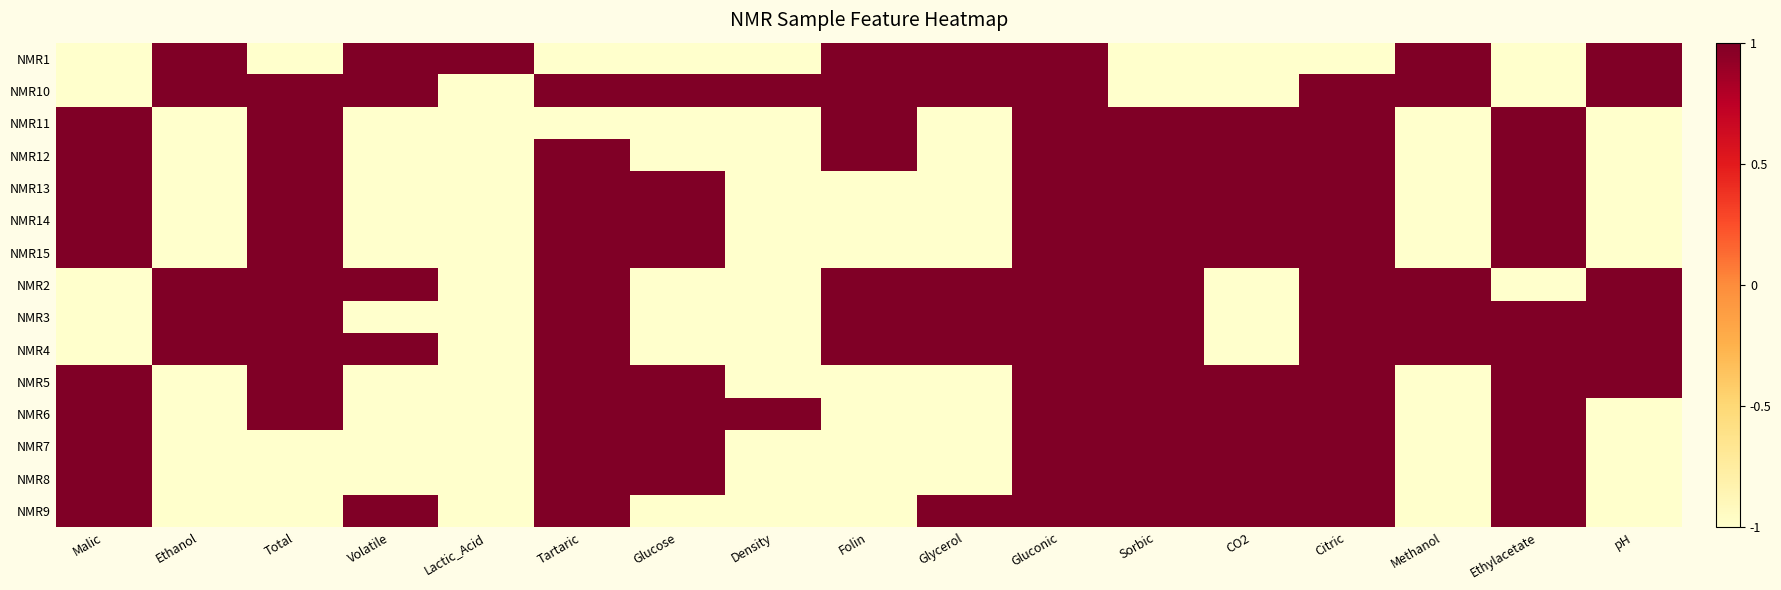

At how many categories does at least one series exceed 0?

17